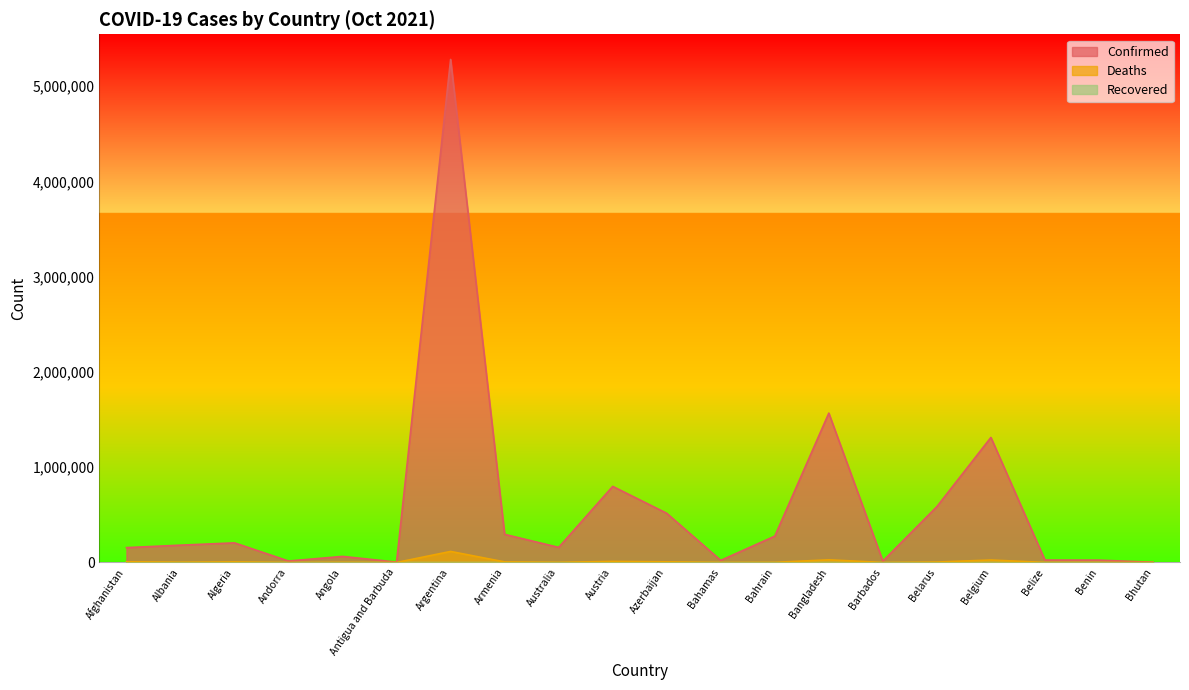

Where is the first local minimum for Confirmed?

Andorra